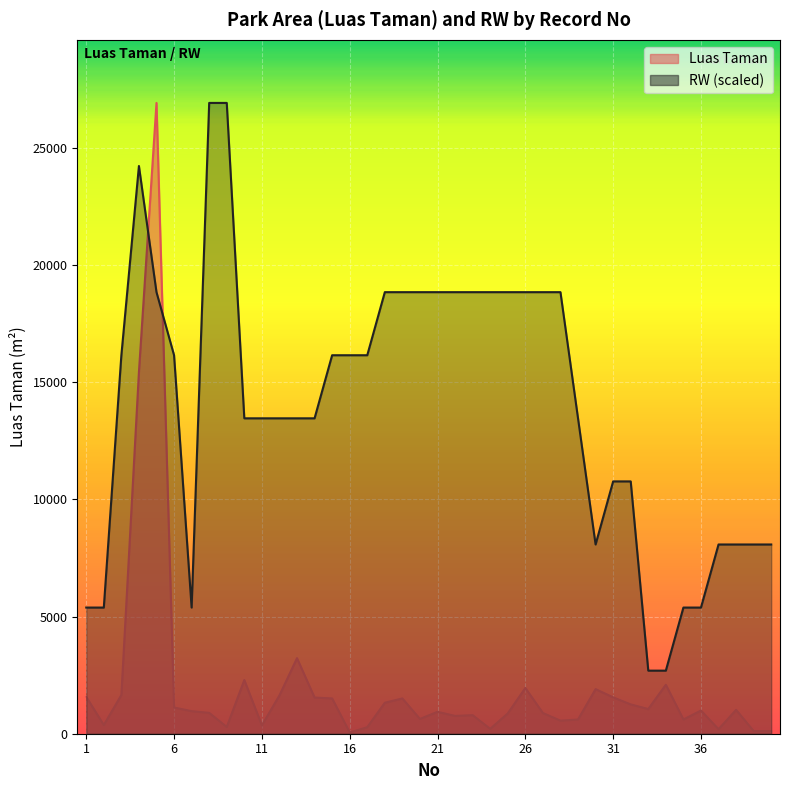

At which category is the sum across all series the highest?

5